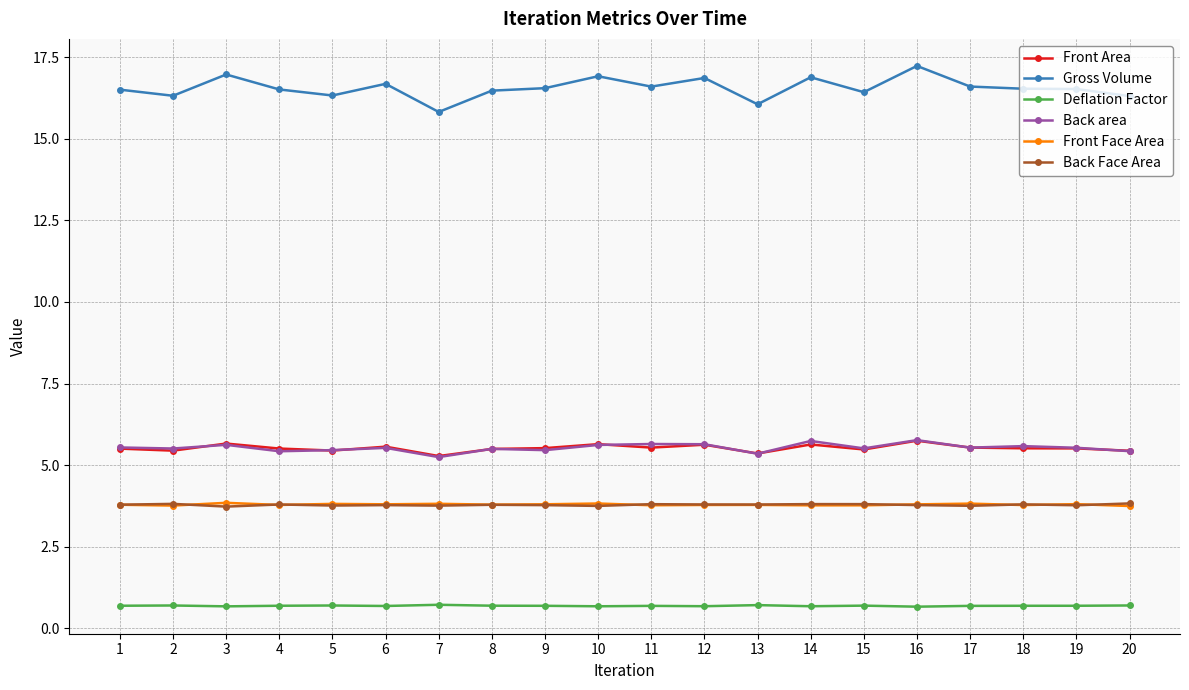

Read the Front Face Area value at 11.

3.8